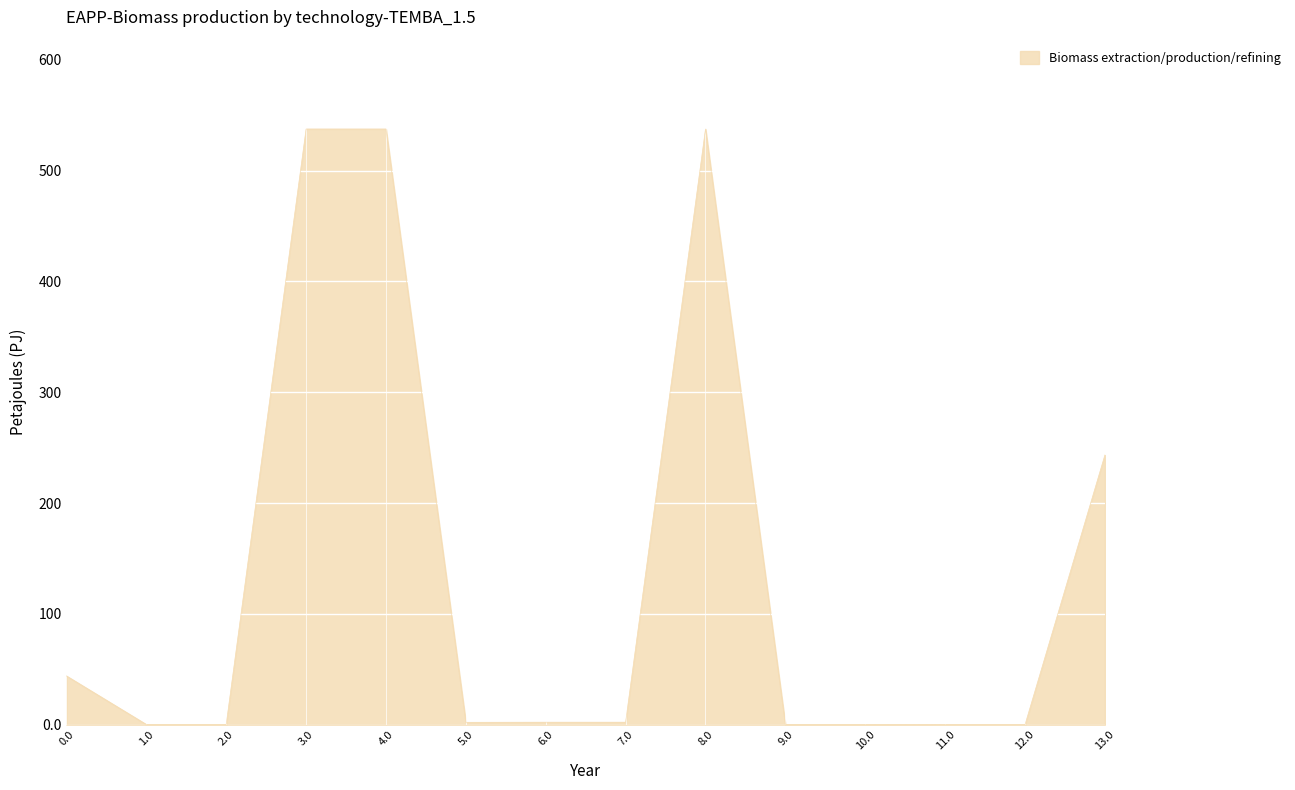

Approximately how many times larger is the value at 3.0 compared to 8.0?

1.0